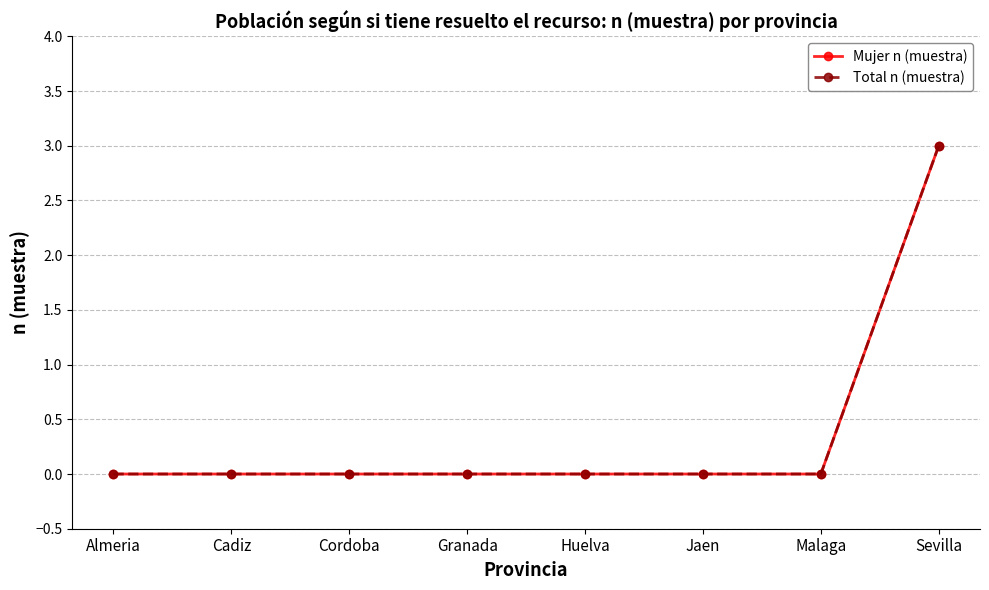

Between Malaga and Sevilla, which series saw the biggest shift?

Mujer n (muestra)